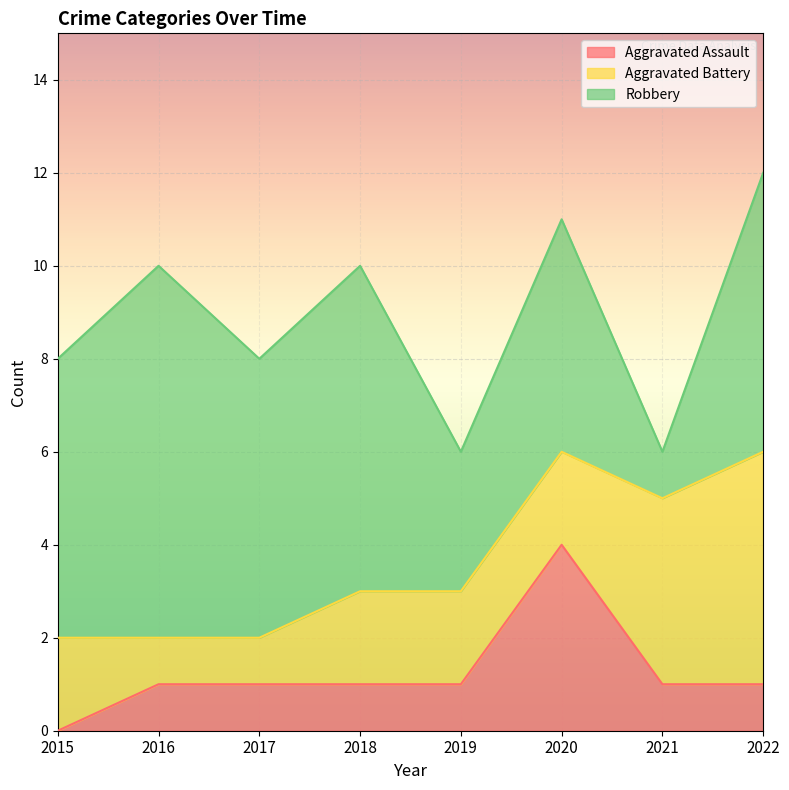

How many categories are shown in the chart?

8